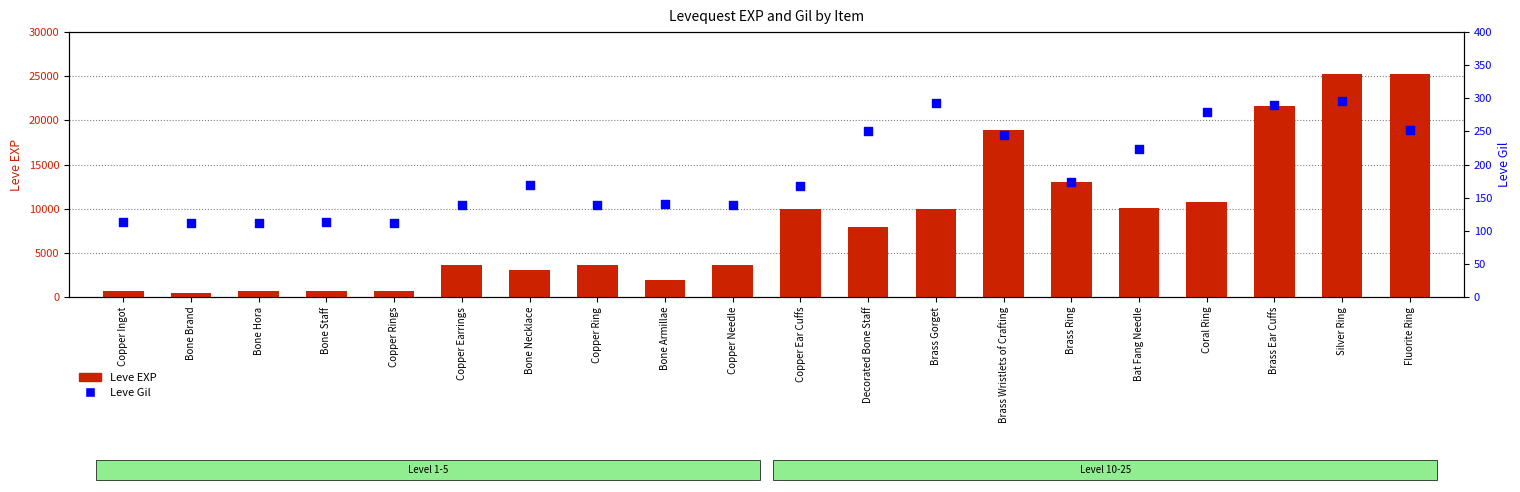

What is the total value across all series at Bone Staff?

743